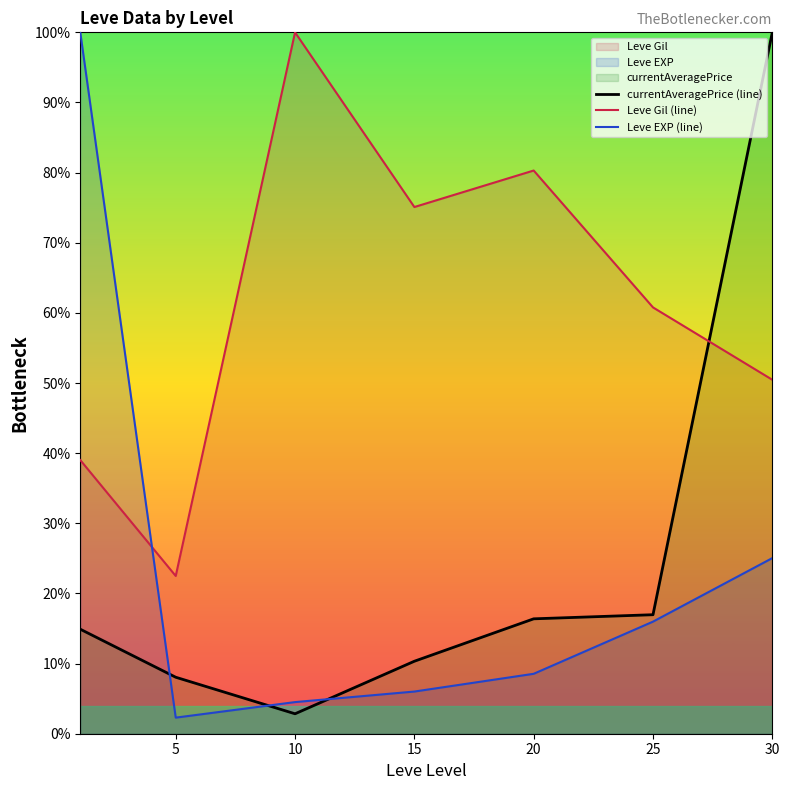

At which category is the sum across all series the highest?

30